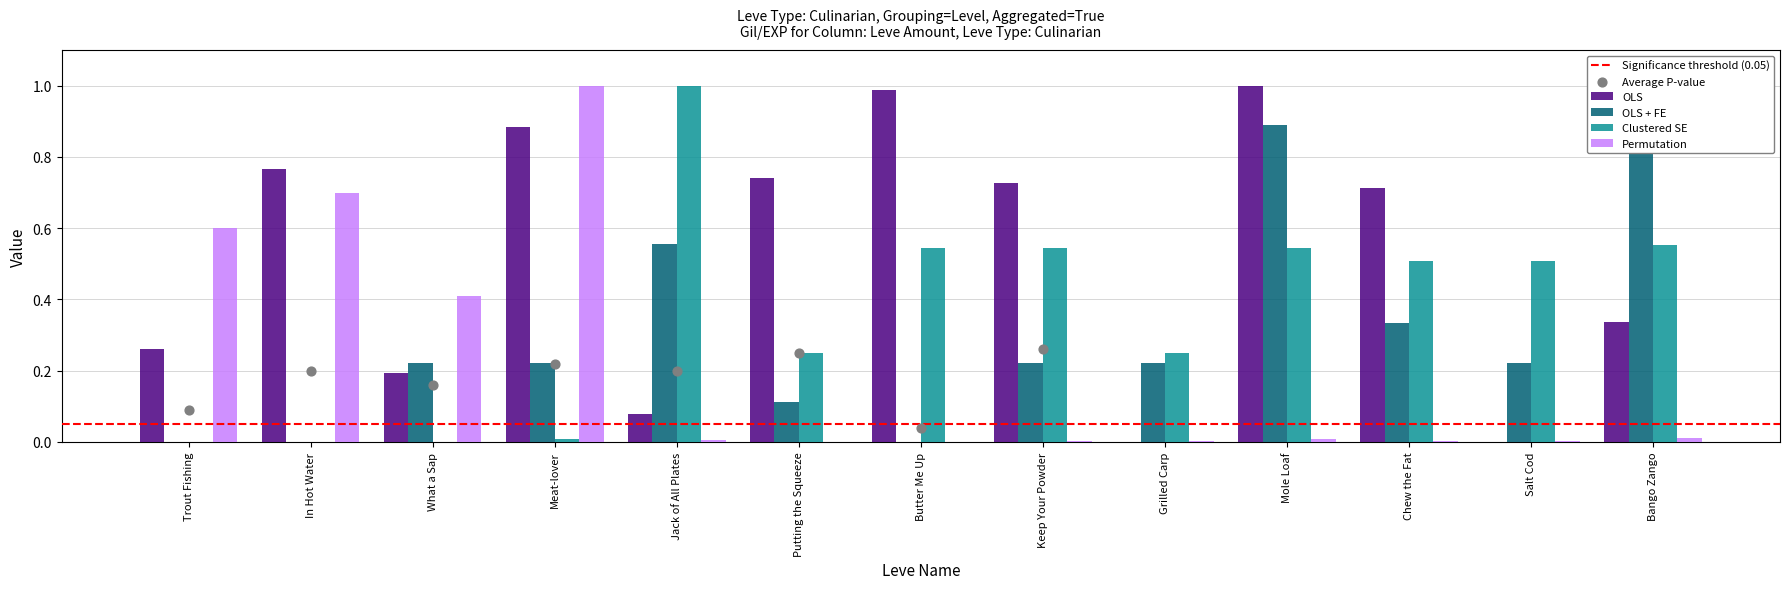

Which series has the largest total across all categories?

OLS